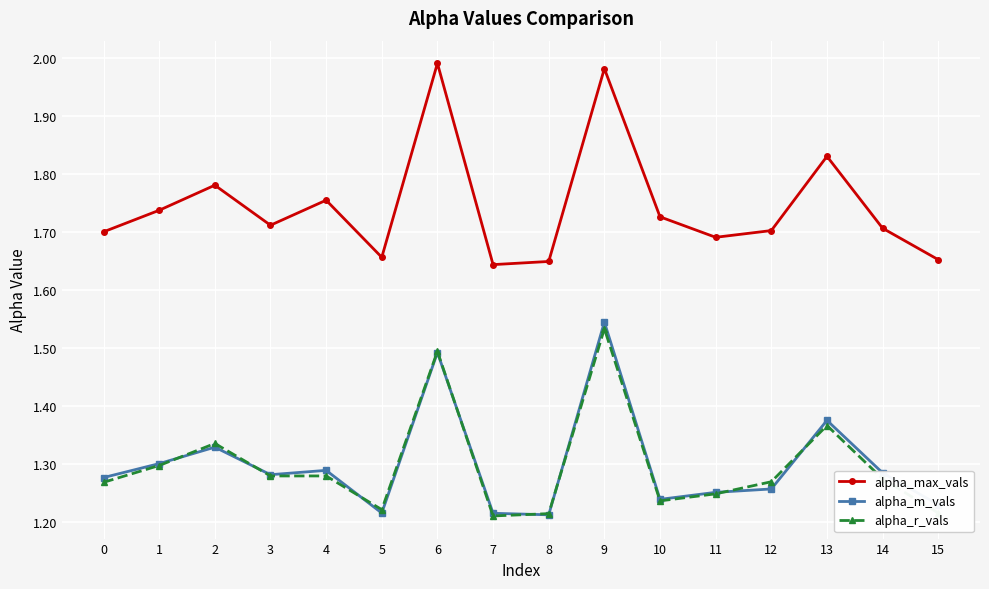

What is the difference between the maximum and minimum values in the alpha_max_vals series?

0.3